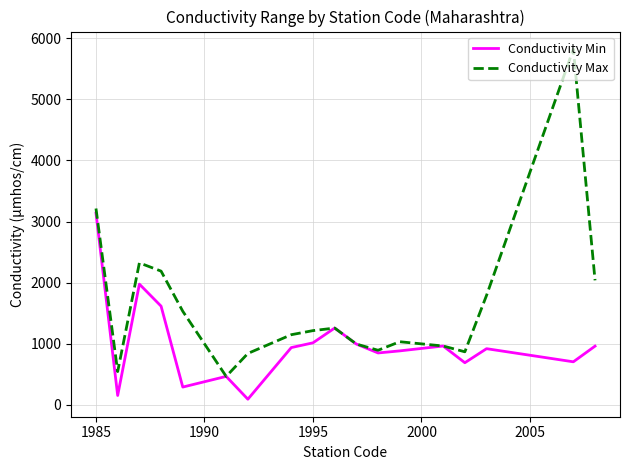

Which series has the largest total across all categories?

Conductivity Max